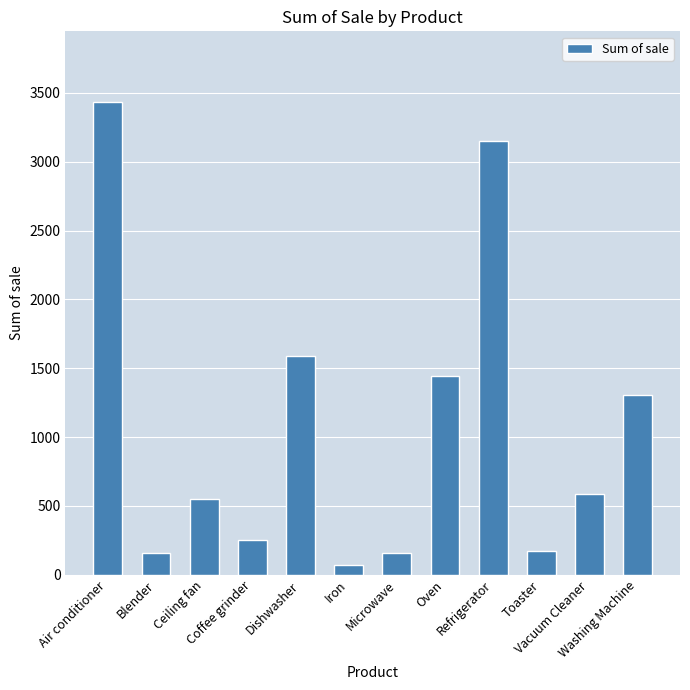

How many bars are there in total?

12